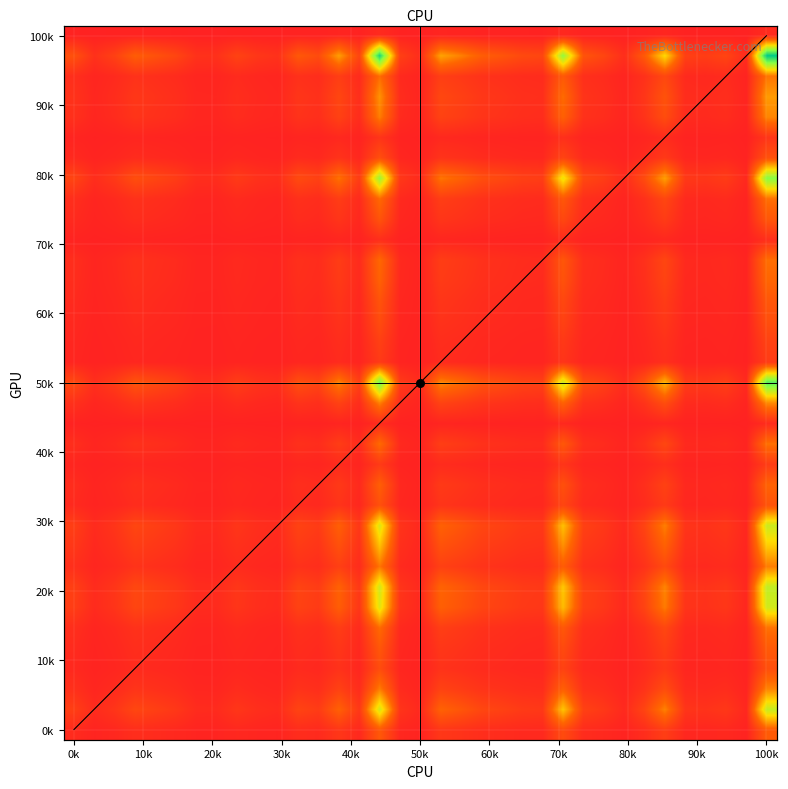

The value of p_mw at 19 is 14.5. True or false?

False